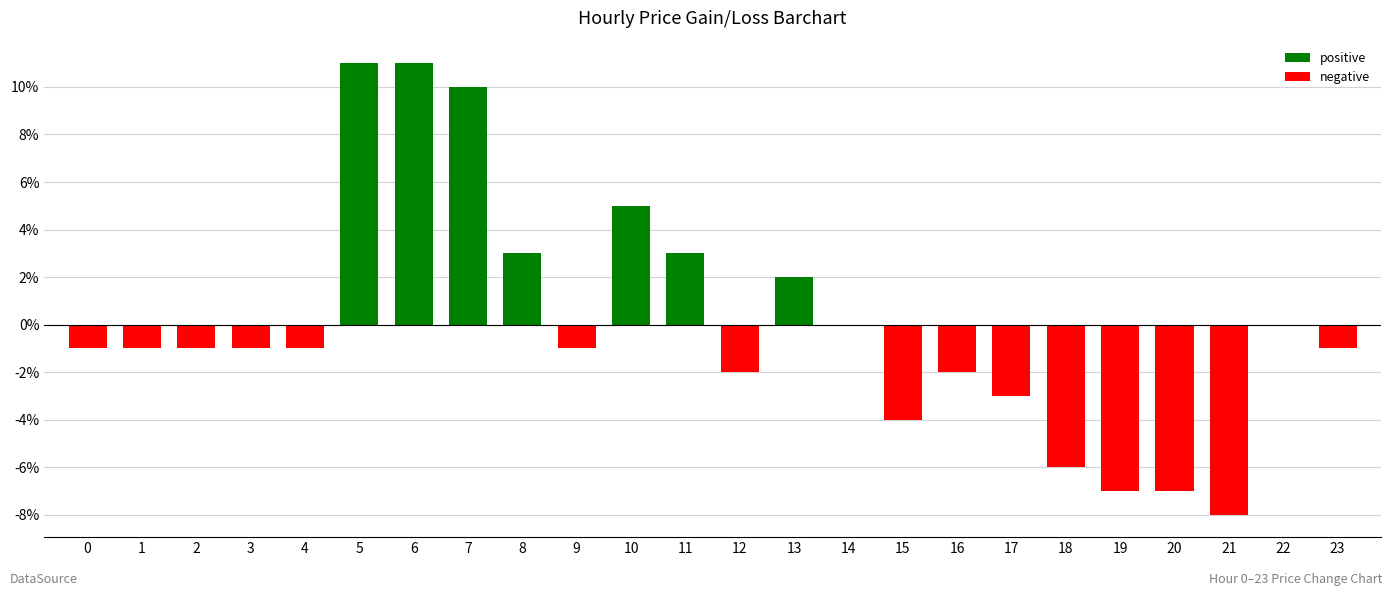

Is it true that the value at 11 is 0.0?

False